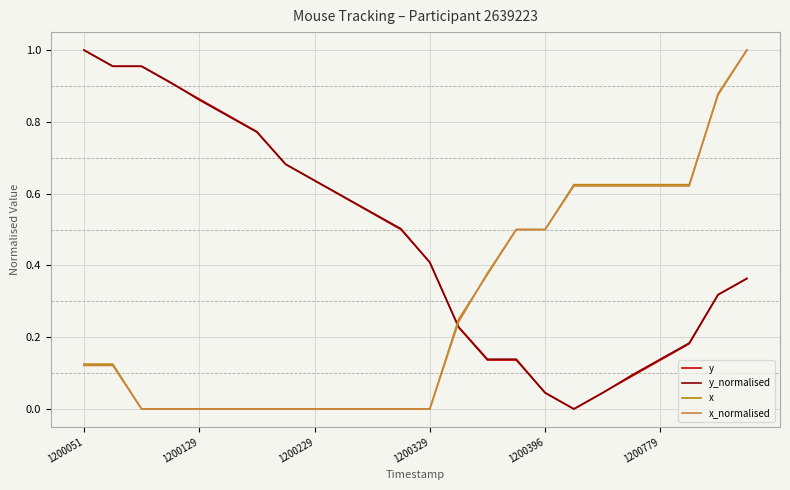

How many lines are shown in the chart?

4